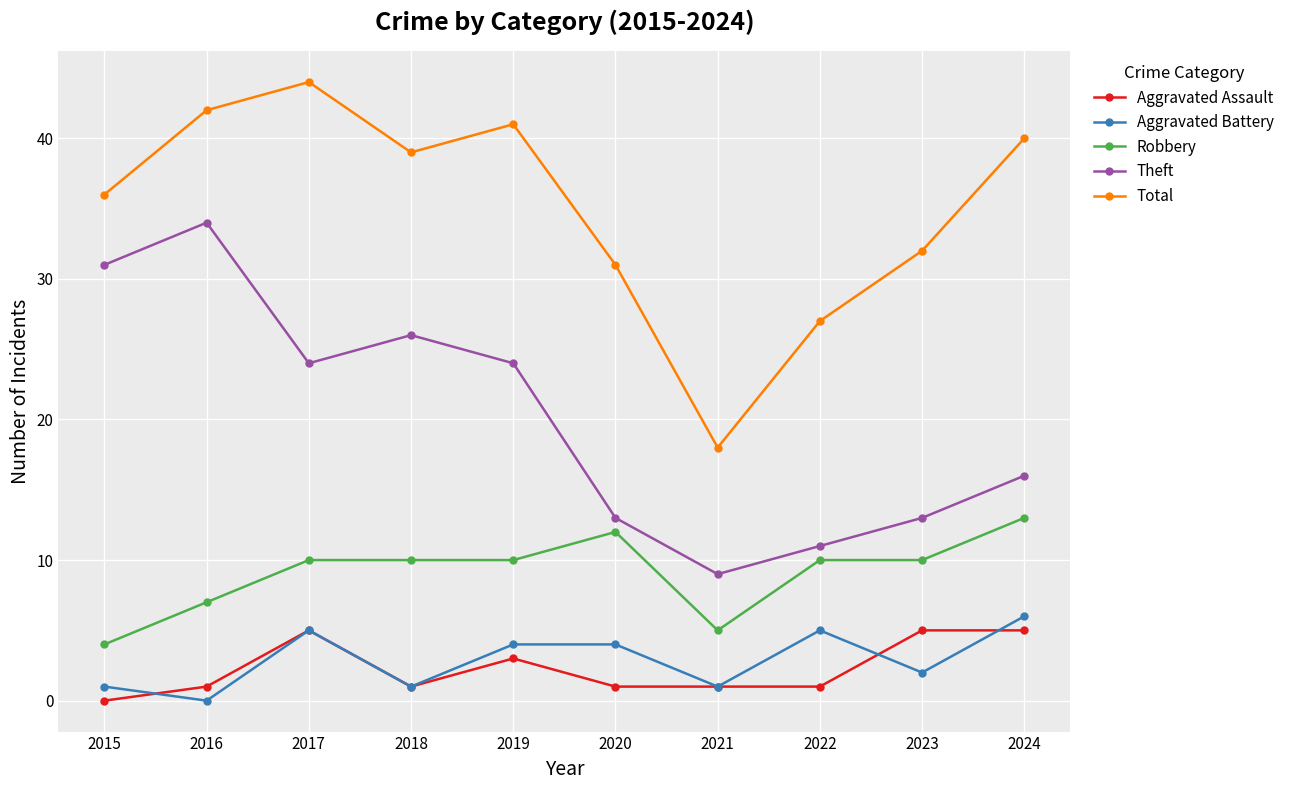

True or false: Theft has more than 1 points higher than both neighbors.

True